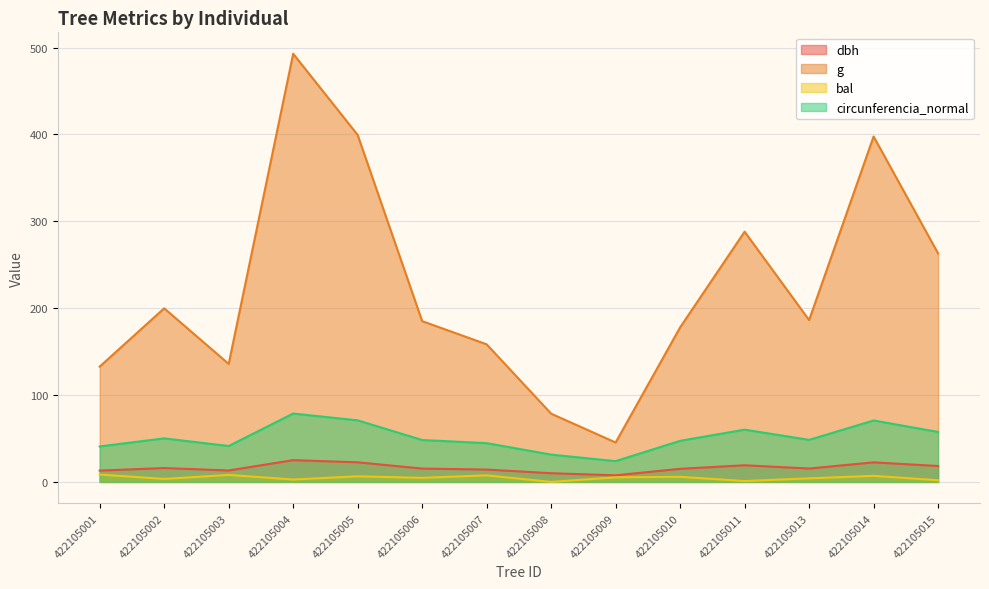

Where is the first local maximum for dbh?

422105002